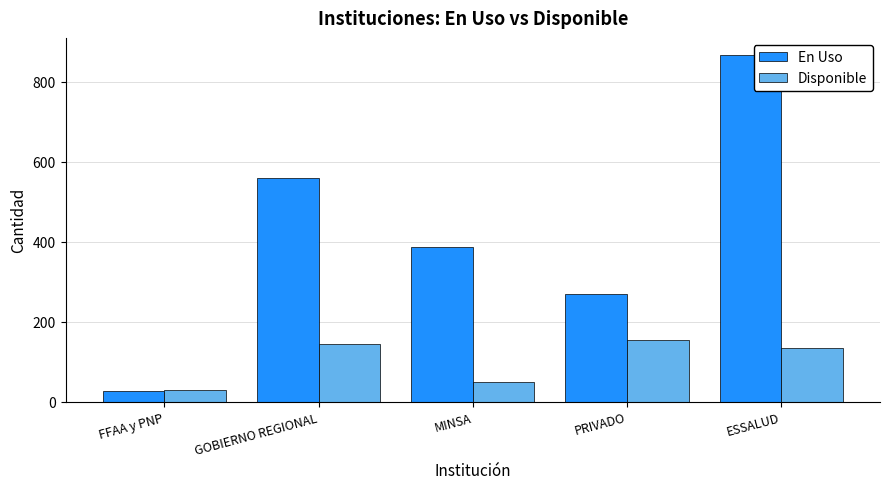

What value does the Disponible series have at GOBIERNO REGIONAL, to the nearest 10?

140